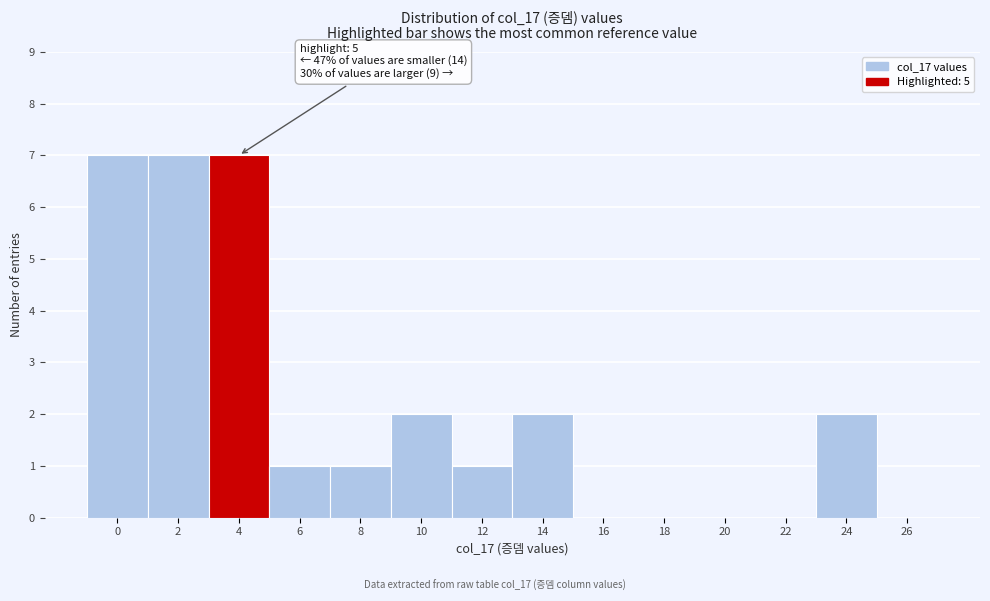

Reading right to left, extract all data points from this chart.

26=0	24=2	22=0	20=0	18=0	16=0	14=2	12=1	10=2	8=1	6=1	4=7	2=7	0=7